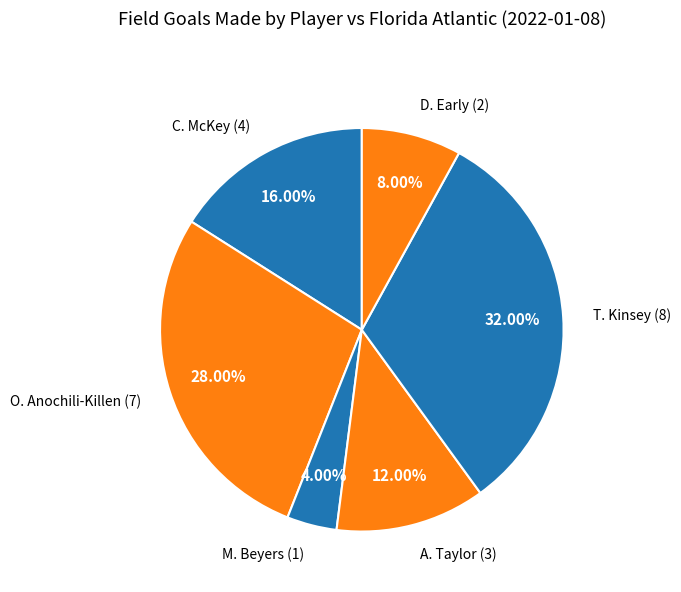

Count the number of slices in the pie.

6